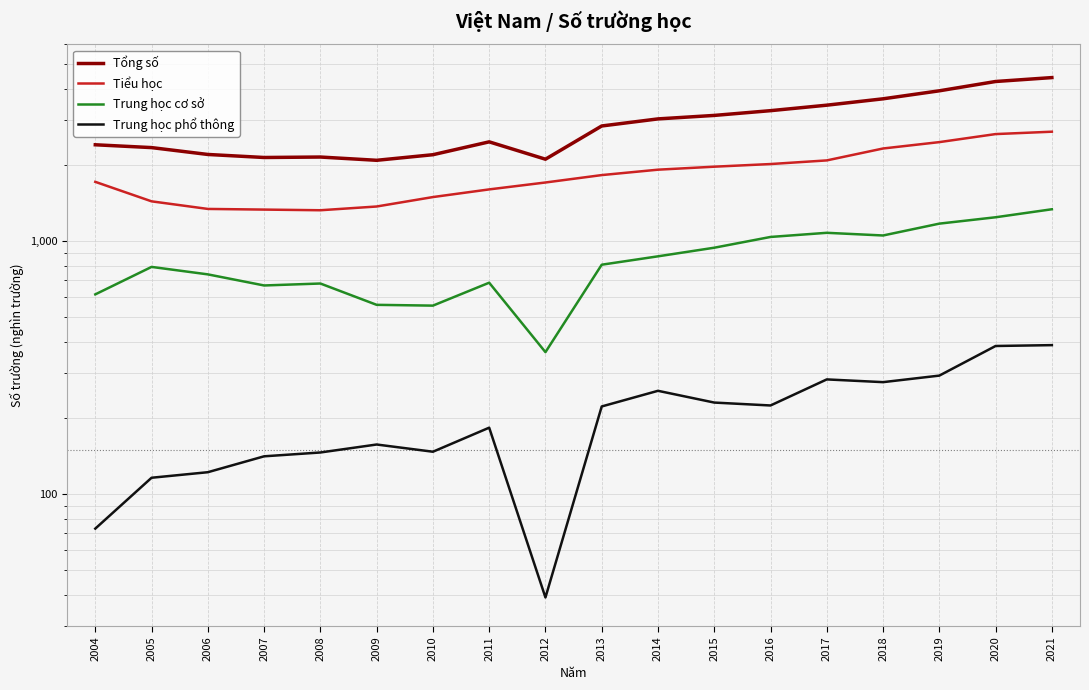

Does the chart display data point markers on the line(s)?

No